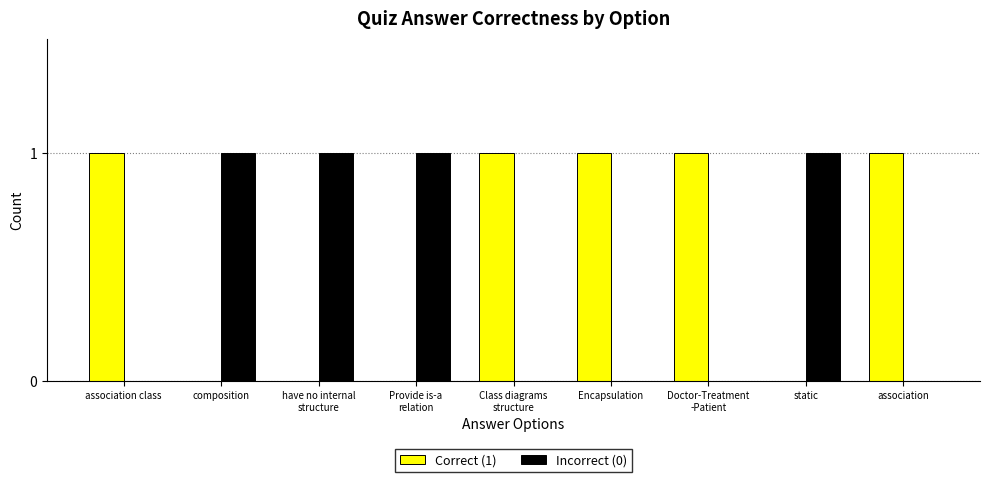

Which series has the largest total across all categories?

Correct (1)